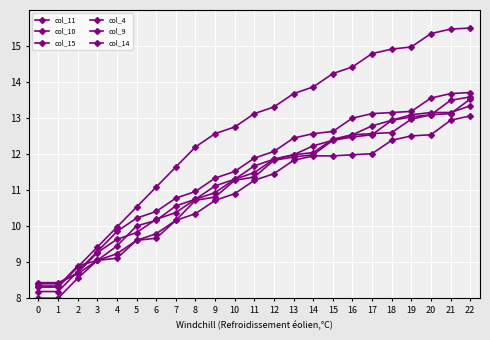

True or false: col_14 and col_4 cross at least once.

True